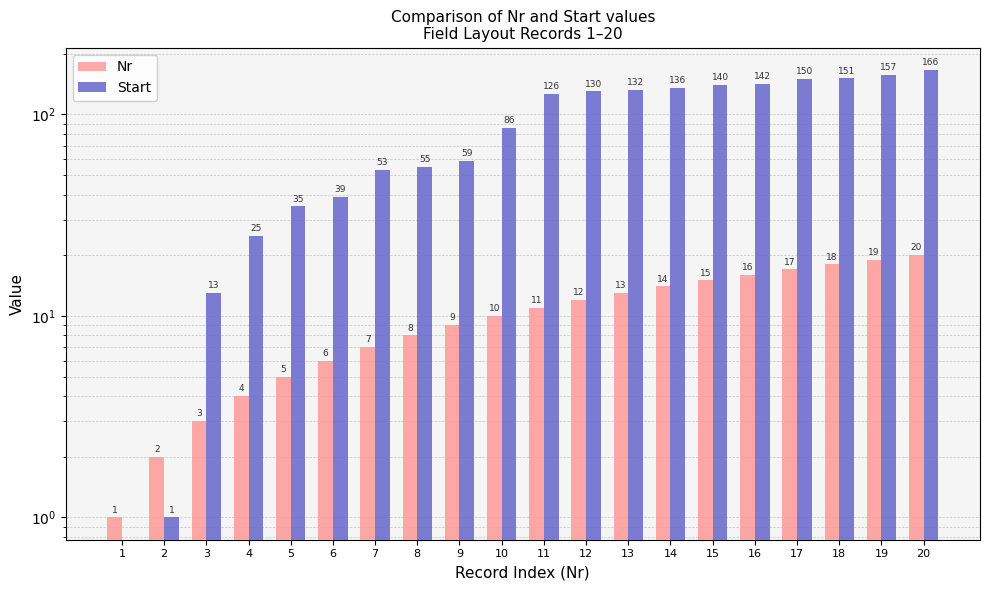

How many bars are there in each group?

2